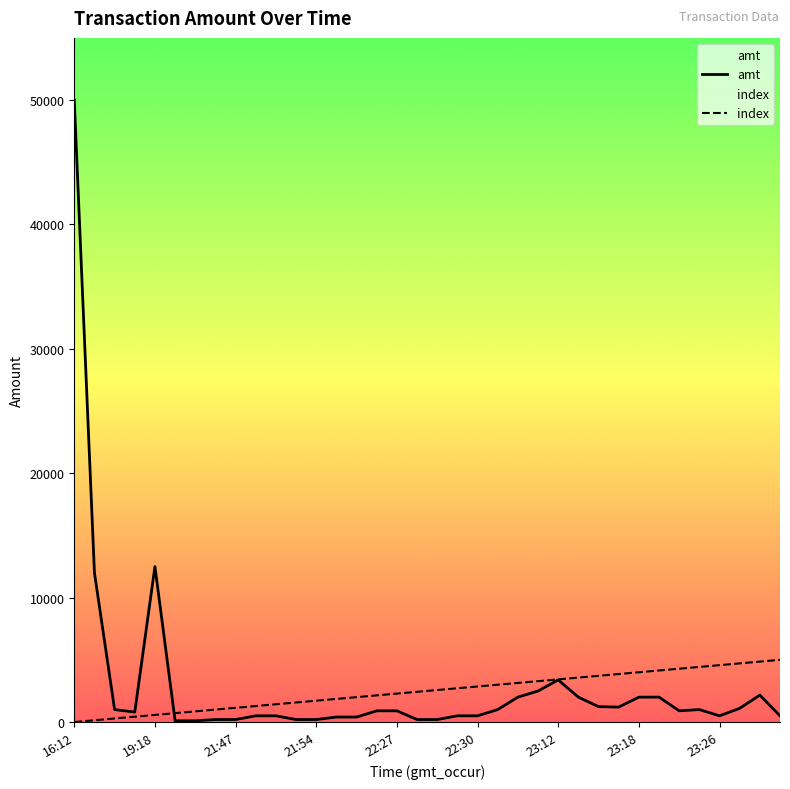

After their last crossing, which series has the higher values: amt or index?

index